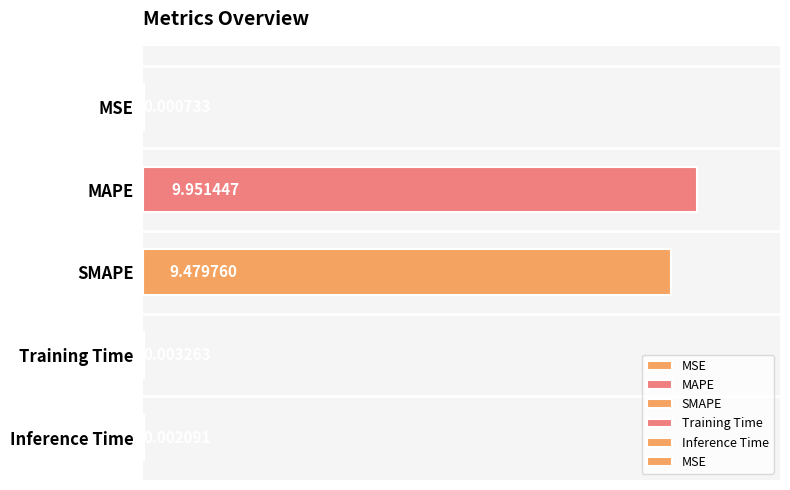

Rank the categories by value from lowest to highest.

MSE, Inference Time, Training Time, SMAPE, MAPE